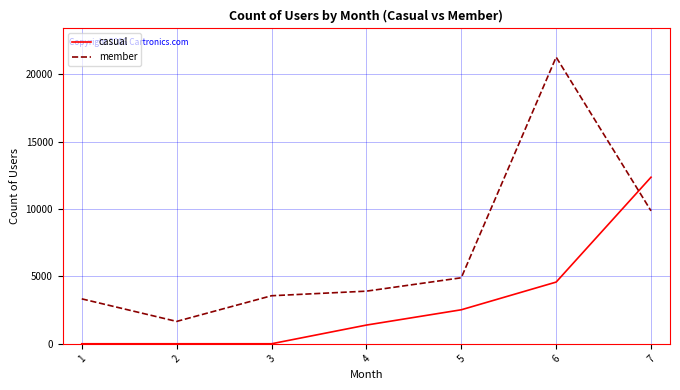

What is the sum of the member values at 5 and 7?

14754